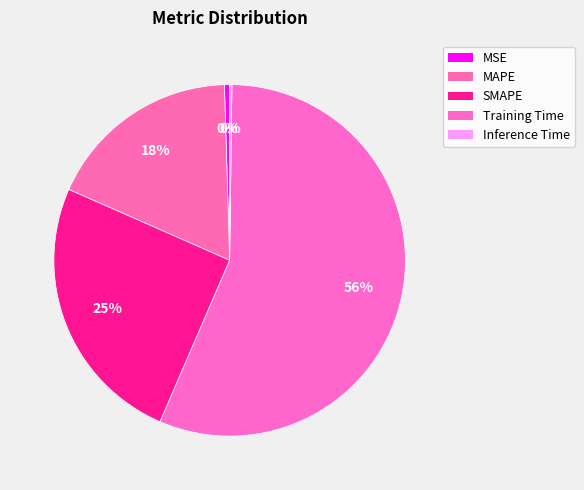

What is the majority slice?

Training Time